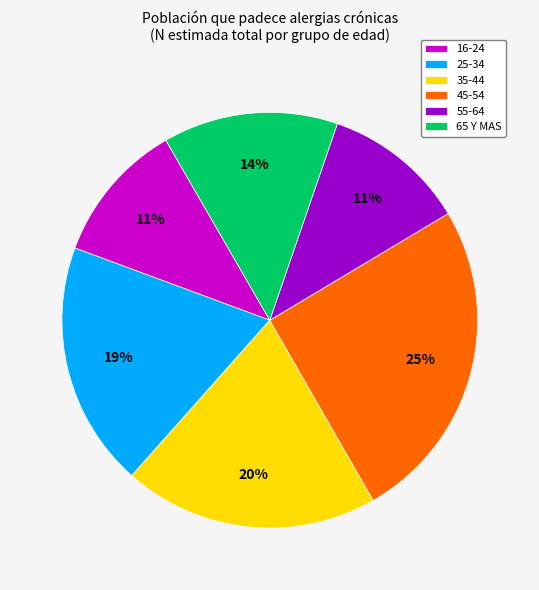

The 65 Y MAS slice represents 22% of the pie. True or false?

False